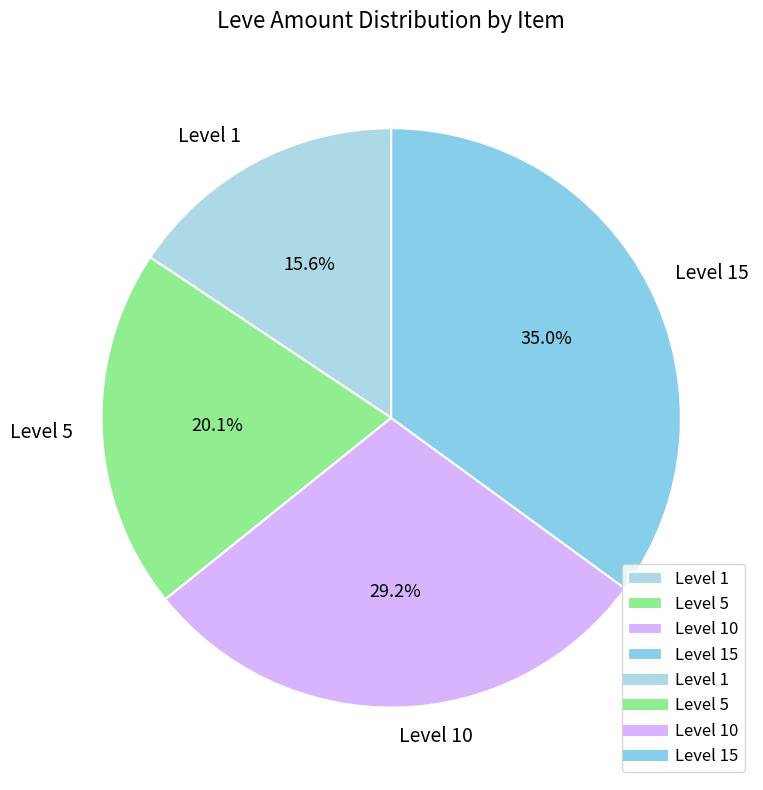

What is the ratio of the value at Level 5 to the value at Level 10?

0.7